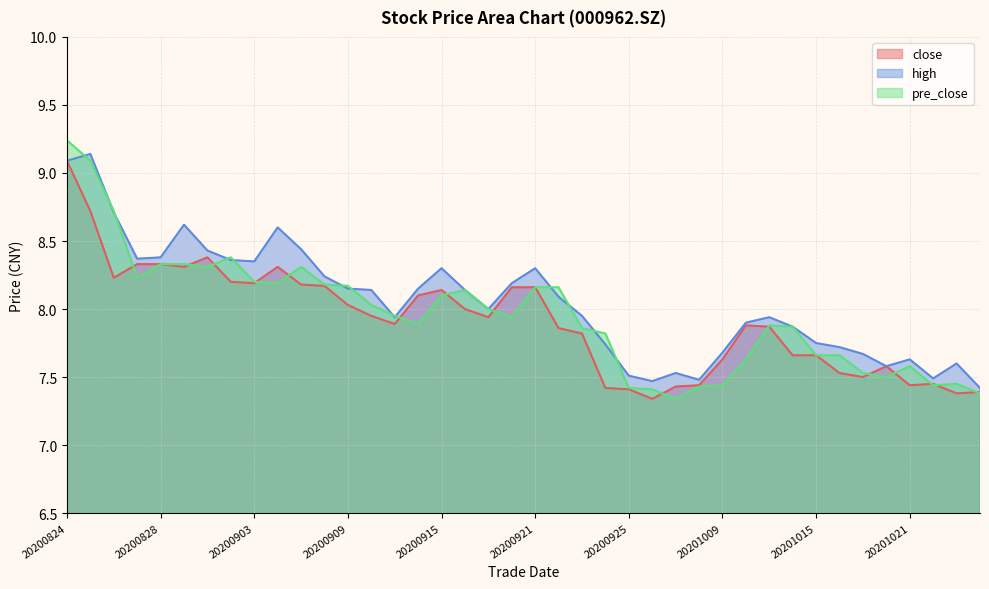

The close series shows 7.5 at 20201016. True or false?

True